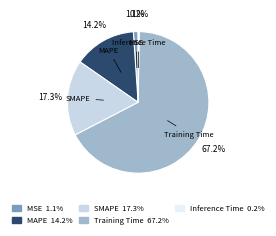

What percentage is the MAPE slice, to the nearest percent?

14%